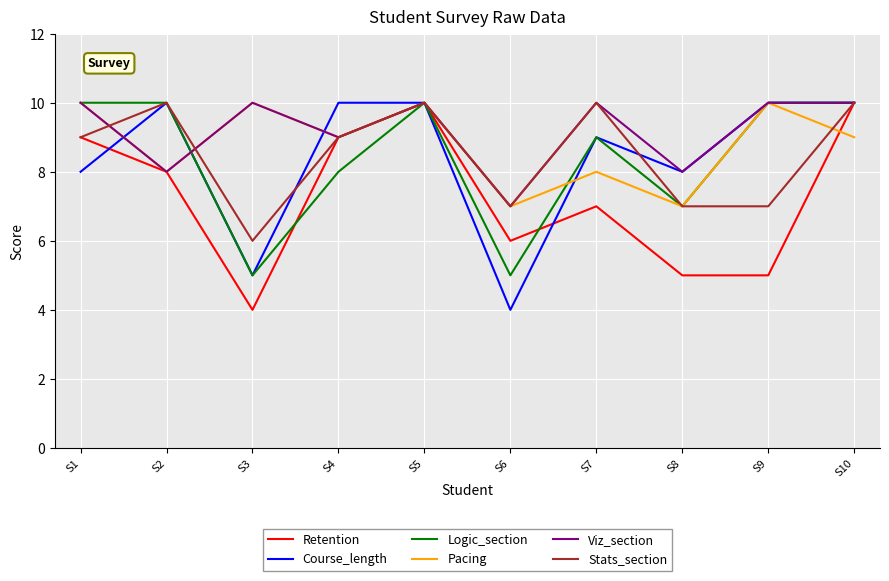

True or false: Retention has a value of 17 at S10.

False